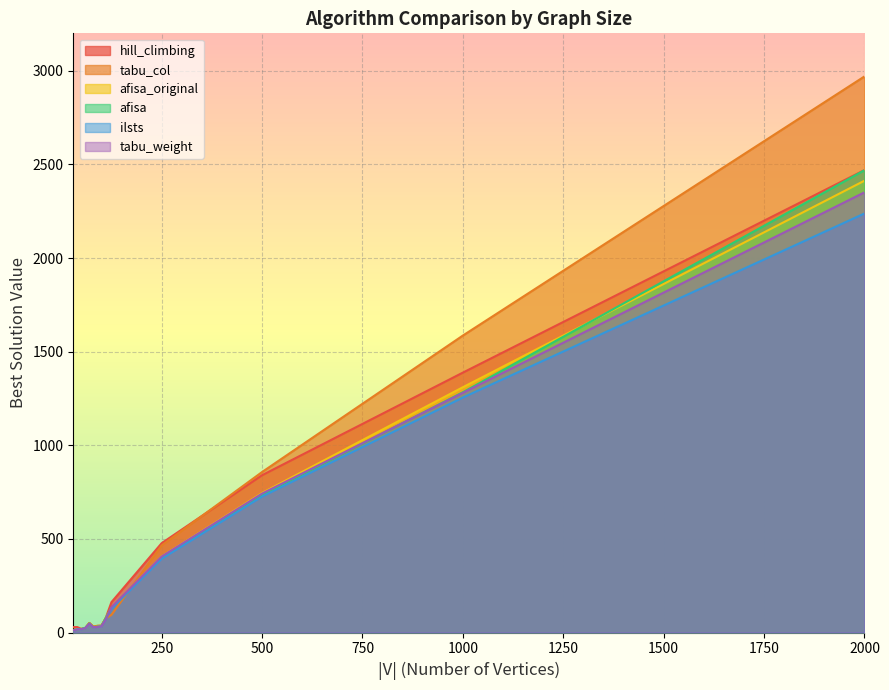

How many categories are shown in the chart?

14